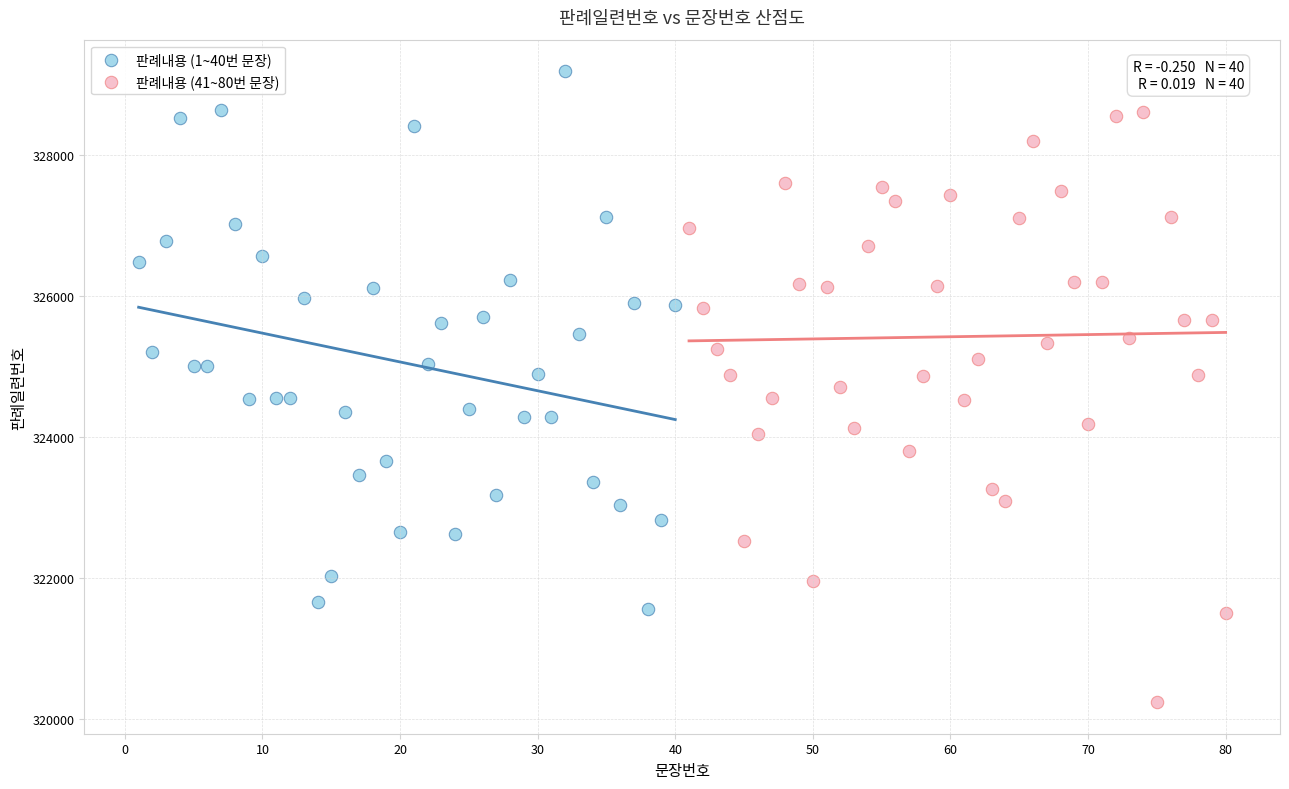

Which series contains the highest Y value?

판례내용 (1~40번 문장)